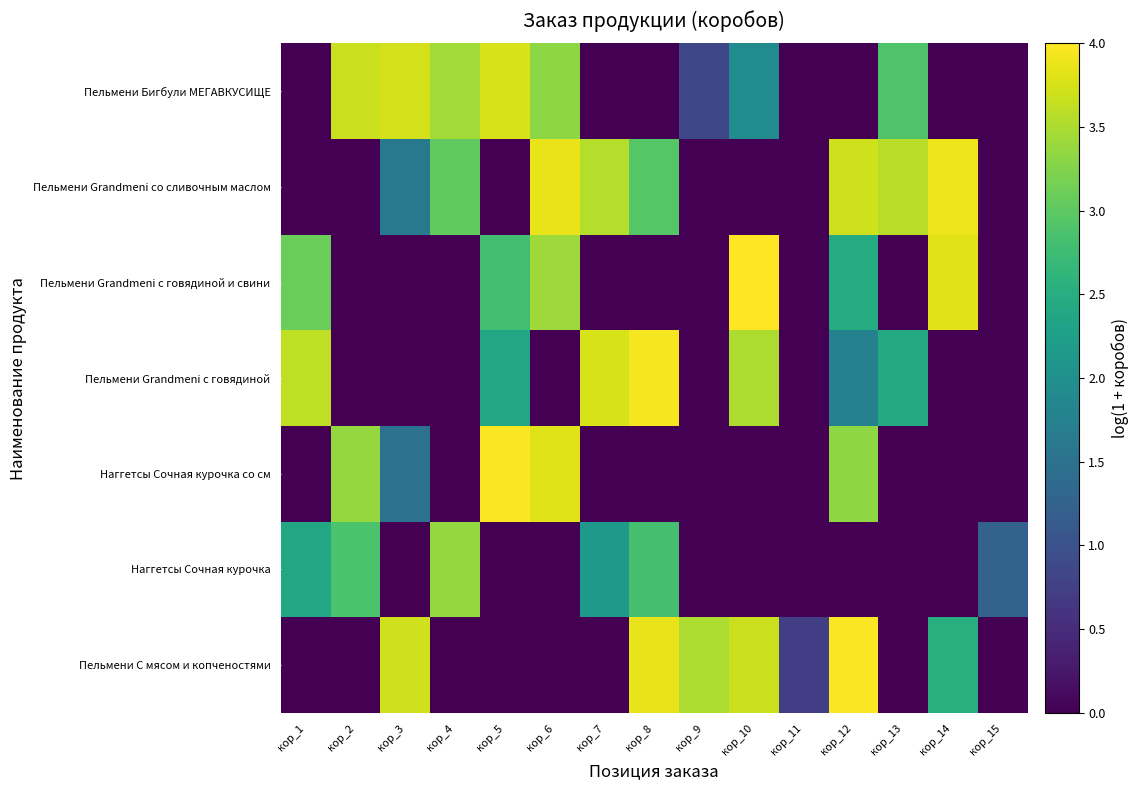

Reading right to left, what are all the values shown in this chart?

Пельмени С мясом и копченостями: кор_15=0.0	кор_14=2.5	кор_13=0.0	кор_12=4.0	кор_11=0.7	кор_10=3.7	кор_9=3.5	кор_8=3.9	кор_7=0.0	кор_6=0.0	кор_5=0.0	кор_4=0.0	кор_3=3.7	кор_2=0.0	кор_1=0.0
Наггетсы Сочная курочка: кор_15=1.3	кор_14=0.0	кор_13=0.0	кор_12=0.0	кор_11=0.0	кор_10=0.0	кор_9=0.0	кор_8=2.8	кор_7=2.1	кор_6=0.0	кор_5=0.0	кор_4=3.4	кор_3=0.0	кор_2=2.9	кор_1=2.4
Наггетсы Сочная курочка со см: кор_15=0.0	кор_14=0.0	кор_13=0.0	кор_12=3.3	кор_11=0.0	кор_10=0.0	кор_9=0.0	кор_8=0.0	кор_7=0.0	кор_6=3.8	кор_5=4.0	кор_4=0.0	кор_3=1.5	кор_2=3.4	кор_1=0.0
Пельмени Grandmeni с говядиной: кор_15=0.0	кор_14=0.0	кор_13=2.4	кор_12=1.8	кор_11=0.0	кор_10=3.5	кор_9=0.0	кор_8=3.9	кор_7=3.8	кор_6=0.0	кор_5=2.4	кор_4=0.0	кор_3=0.0	кор_2=0.0	кор_1=3.6
Пельмени Grandmeni с говядиной и свини: кор_15=0.0	кор_14=3.8	кор_13=0.0	кор_12=2.5	кор_11=0.0	кор_10=4.0	кор_9=0.0	кор_8=0.0	кор_7=0.0	кор_6=3.4	кор_5=2.8	кор_4=0.0	кор_3=0.0	кор_2=0.0	кор_1=3.1
Пельмени Grandmeni со сливочным маслом: кор_15=0.0	кор_14=3.9	кор_13=3.6	кор_12=3.7	кор_11=0.0	кор_10=0.0	кор_9=0.0	кор_8=2.9	кор_7=3.5	кор_6=3.9	кор_5=0.0	кор_4=3.0	кор_3=1.6	кор_2=0.0	кор_1=0.0
Пельмени Бигбули МЕГАВКУСИЩЕ: кор_15=0.0	кор_14=0.0	кор_13=2.9	кор_12=0.0	кор_11=0.0	кор_10=1.9	кор_9=0.9	кор_8=0.0	кор_7=0.0	кор_6=3.3	кор_5=3.7	кор_4=3.4	кор_3=3.7	кор_2=3.7	кор_1=0.0